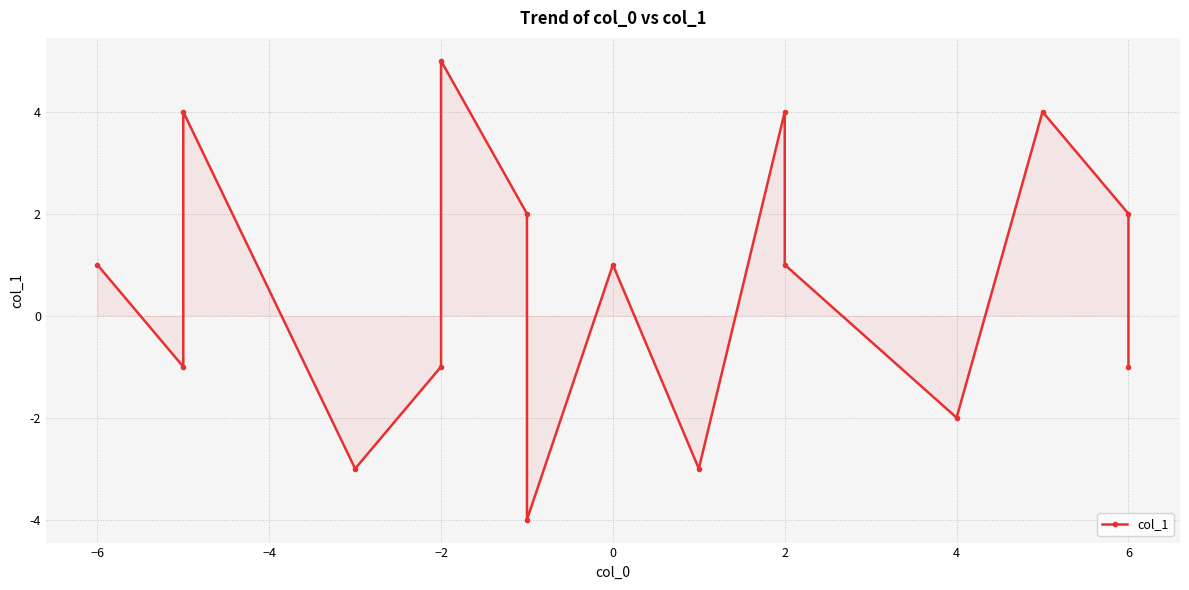

How many series are shown in this chart?

1